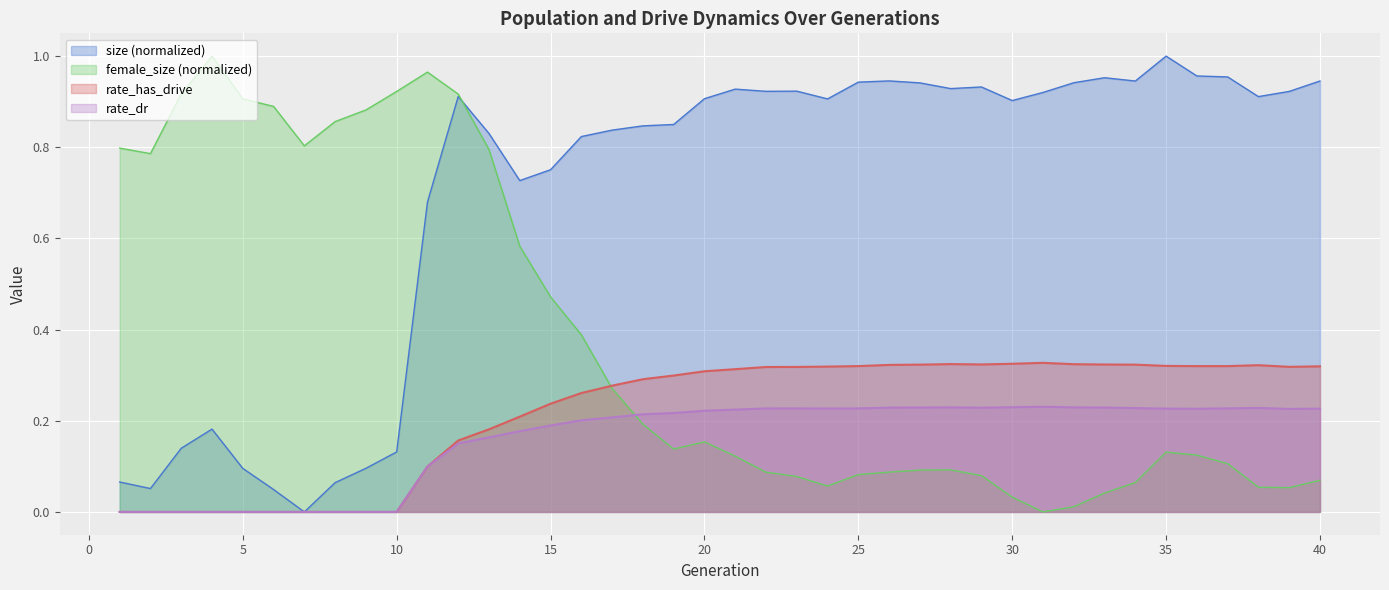

How many interior local peaks does the size series have?

8